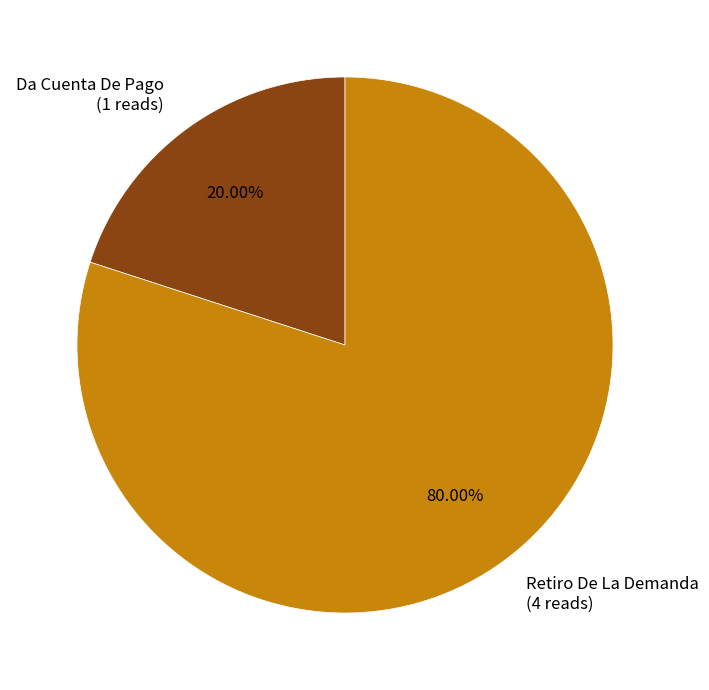

What is the smallest slice in the pie chart?

Da Cuenta De Pago